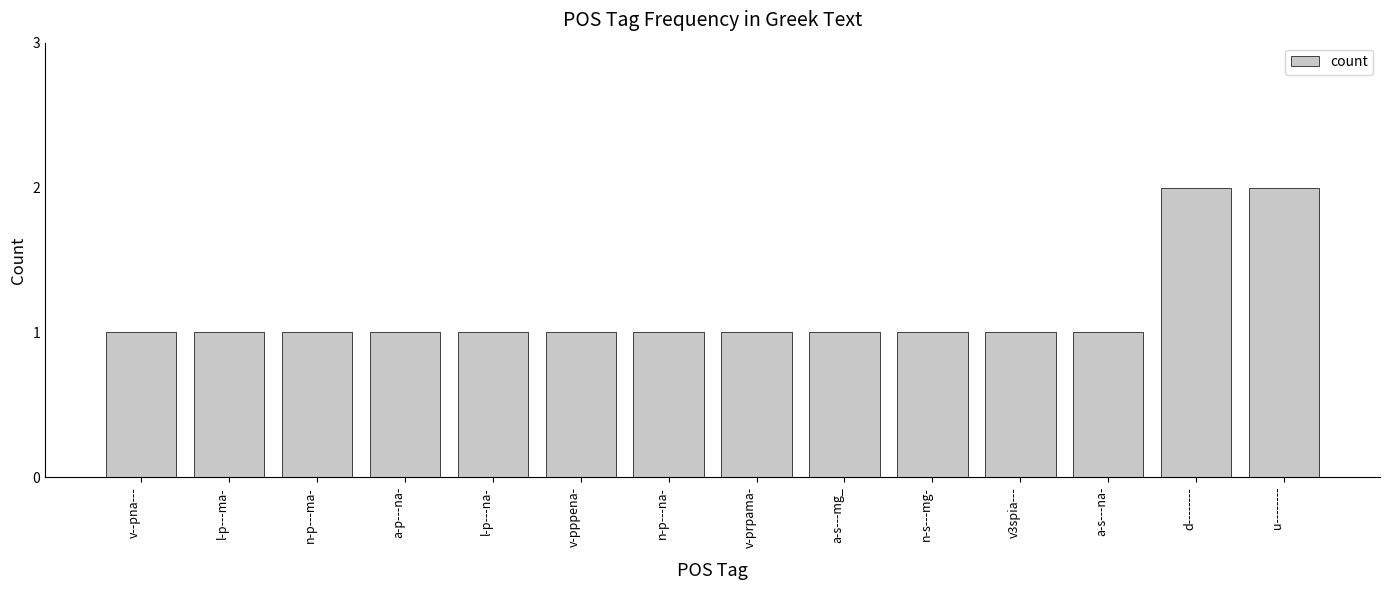

Which has a higher value, u-------- or n-p---ma-?

u--------